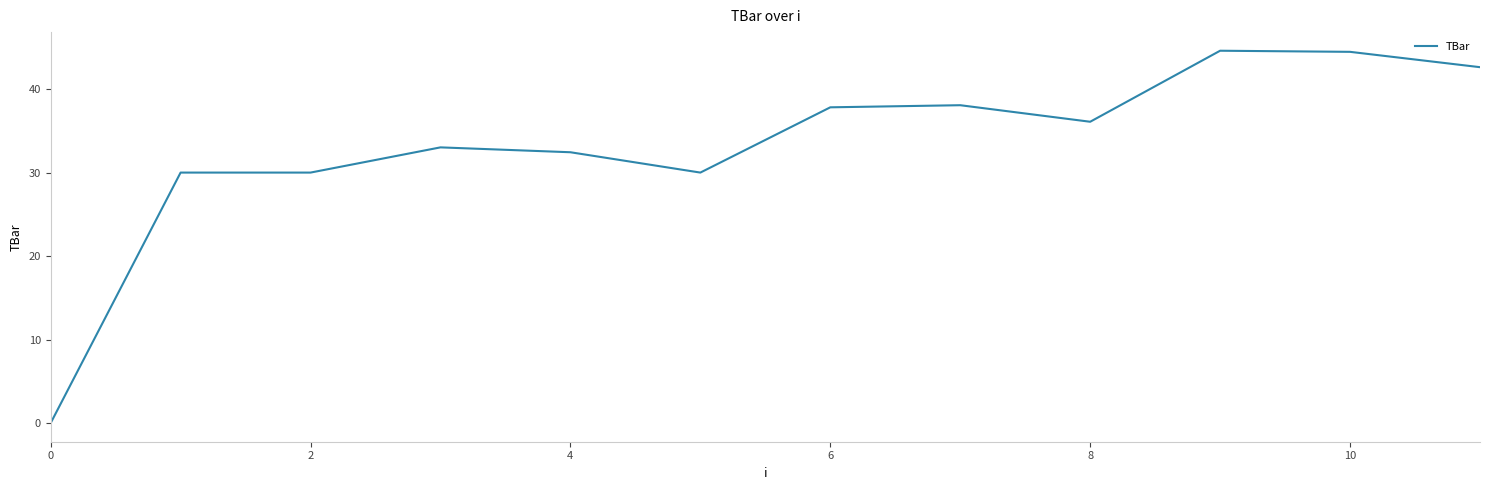

What is the difference between the maximum and minimum values?

44.6